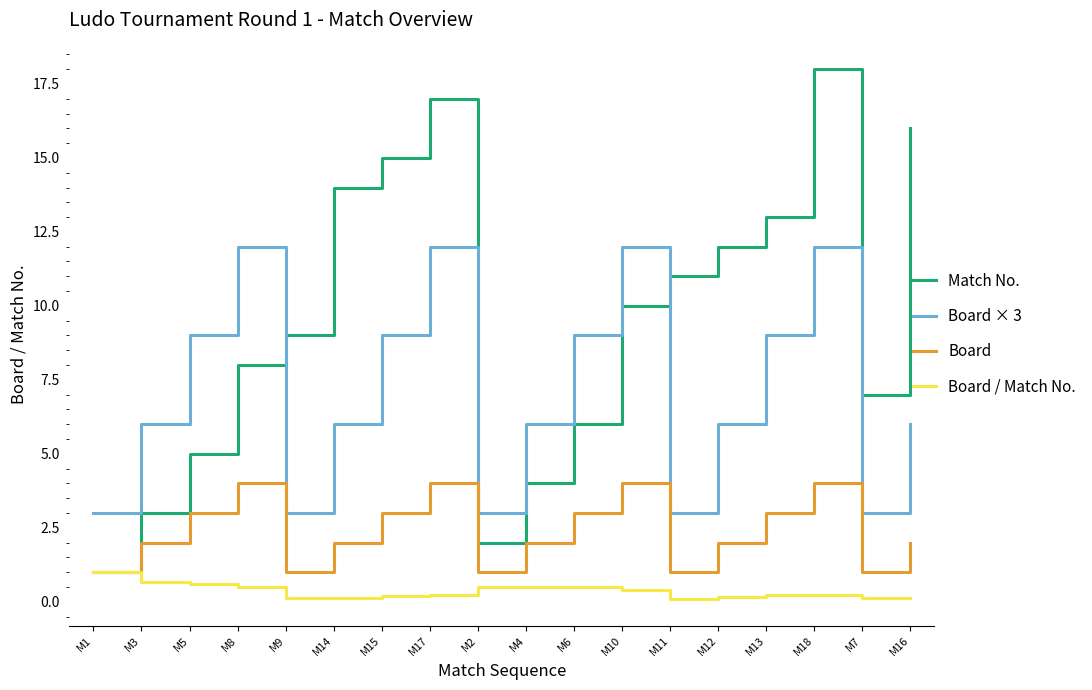

Rank the series by their maximum value, from highest to lowest.

Match No., Board × 3, Board, Board / Match No.